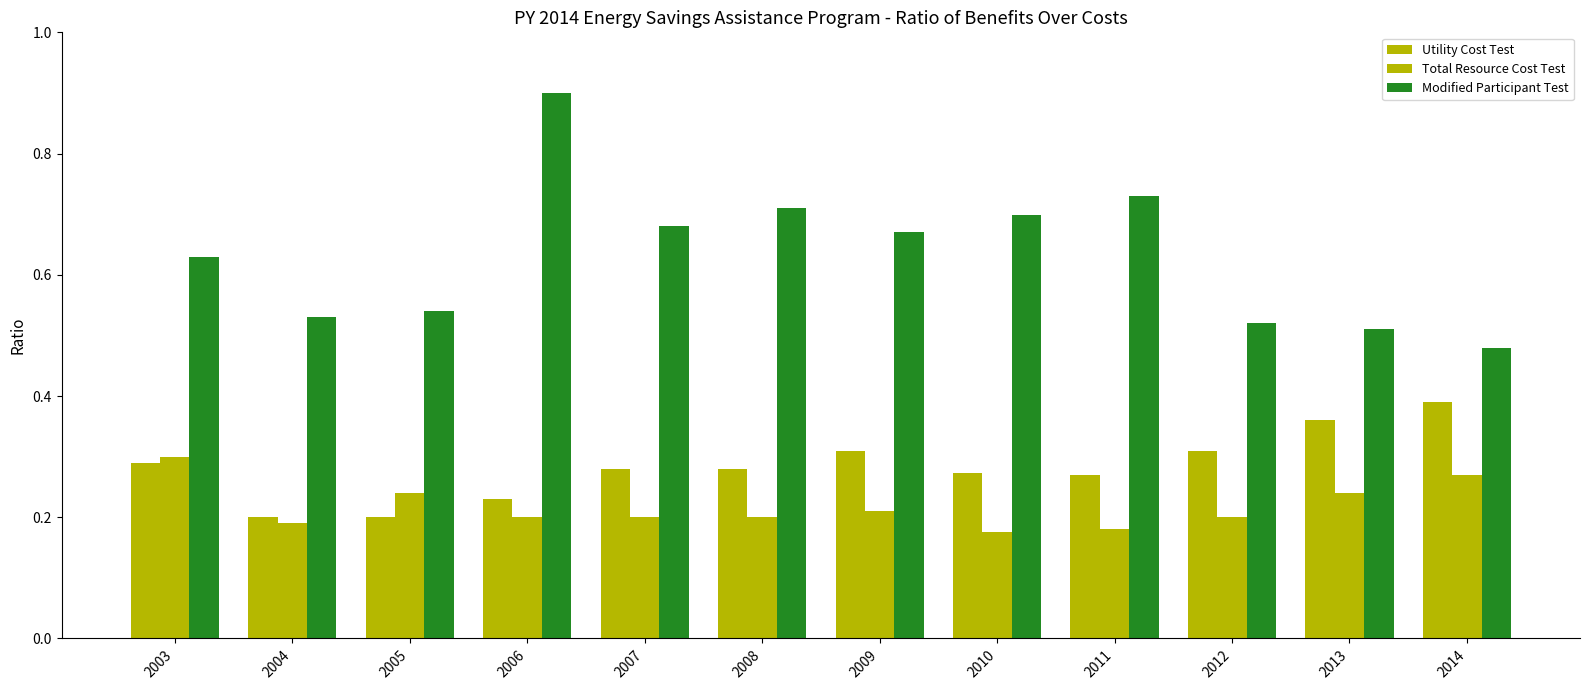

What is the value of the Modified Participant Test bar at the 9th from the left?

0.7